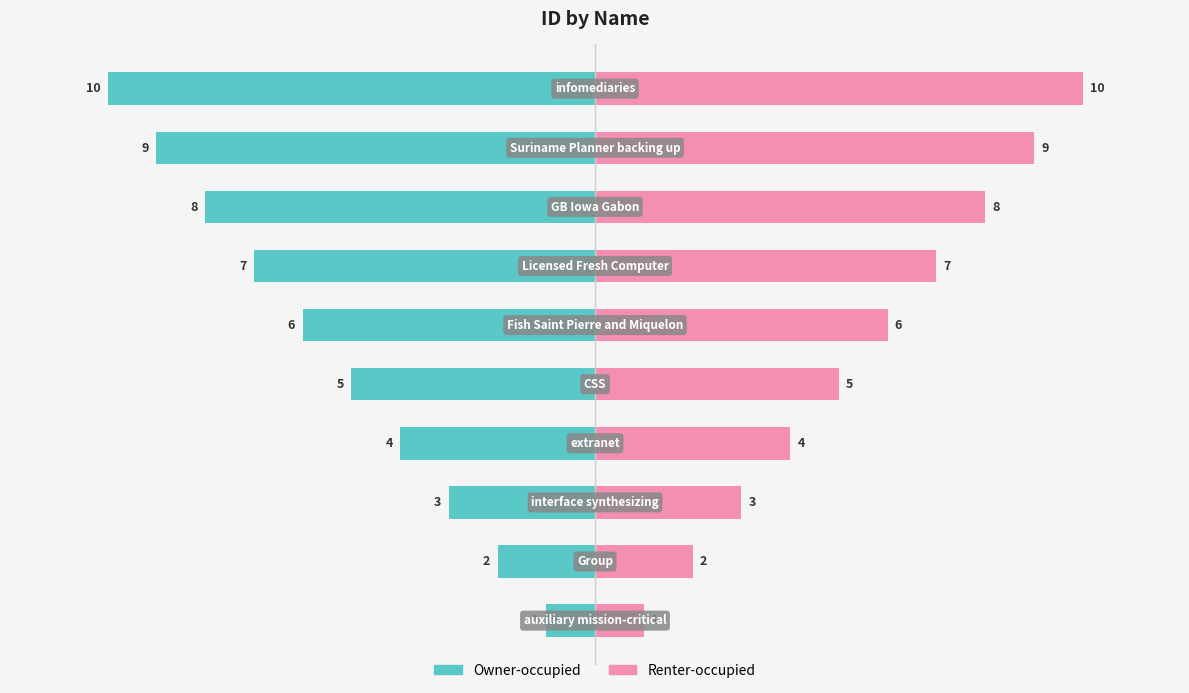

Rank the series by their average value, from highest to lowest.

Renter-occupied, Owner-occupied